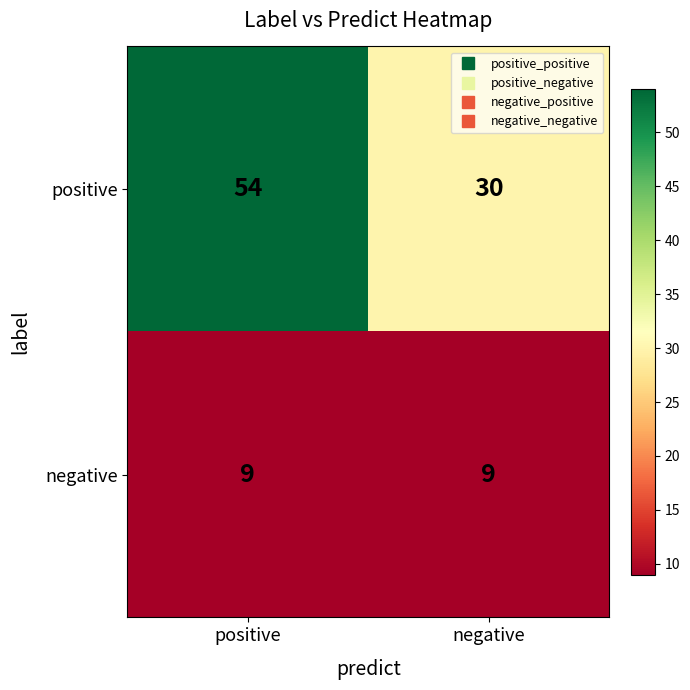

Is it true that positive equals 51 at negative?

False